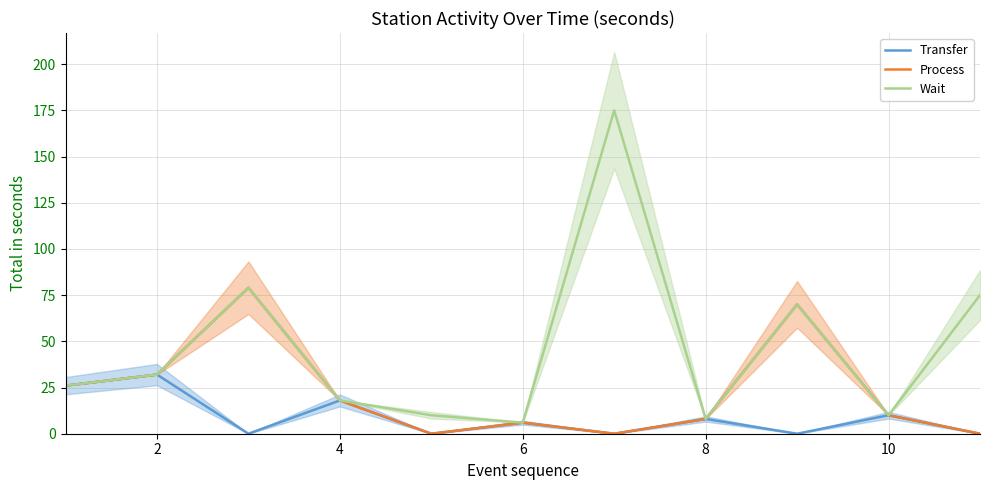

In Transfer, how many points are higher than both neighbors (excluding endpoints)?

5